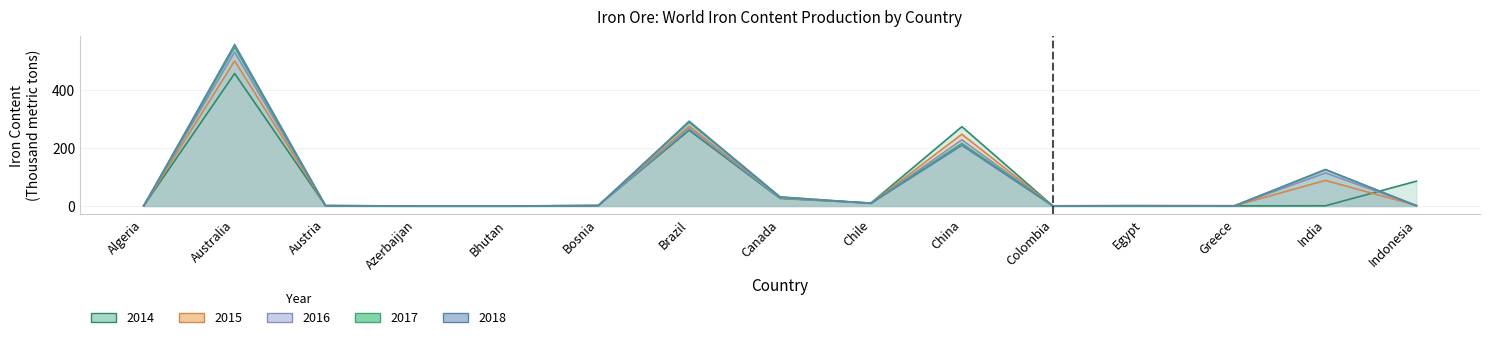

Does the chart have visible grid lines?

Yes